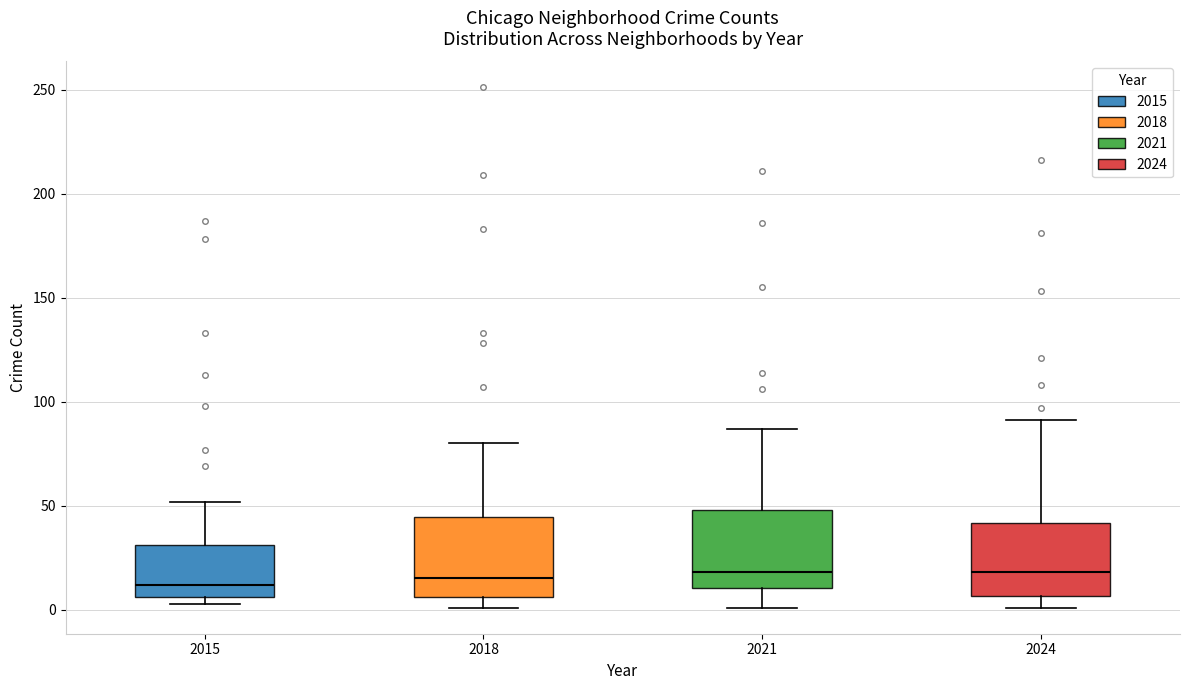

Reading left to right, transcribe this box plot: for each box, give where its median line is, the range the box spans, and where its two whiskers end, as read against the y-axis. The values are not printed on the chart, so give them approximately, as read against the axis.

2015: median 10, box 5 to 30, whiskers 5 (just below the box's lower edge) to 50
2018: median 15, box 5 to 45, whiskers 0 to 80
2021: median 20, box 10 to 50, whiskers 0 to 85
2024: median 20, box 5 to 40, whiskers 0 to 90